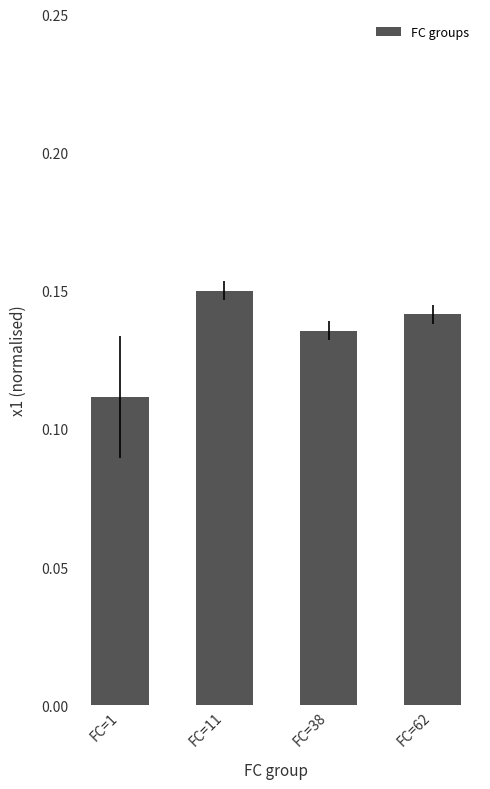

Is it true that the value at FC=11 is 0.2?

False